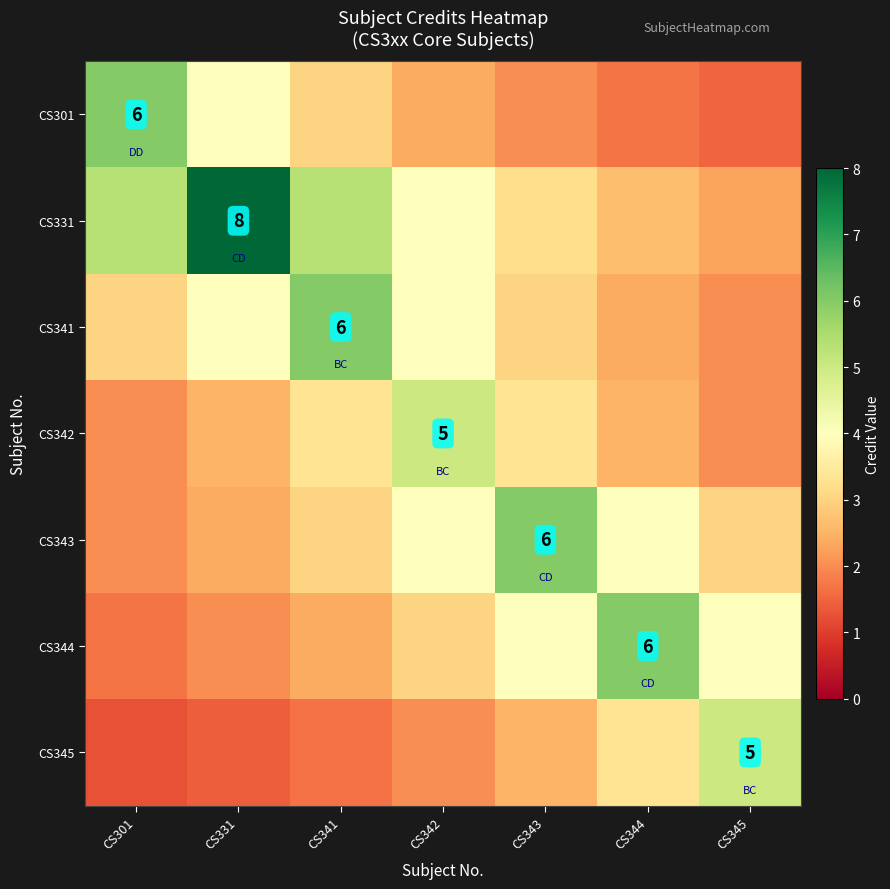

Where does the CS301 series first go above 2?

CS301